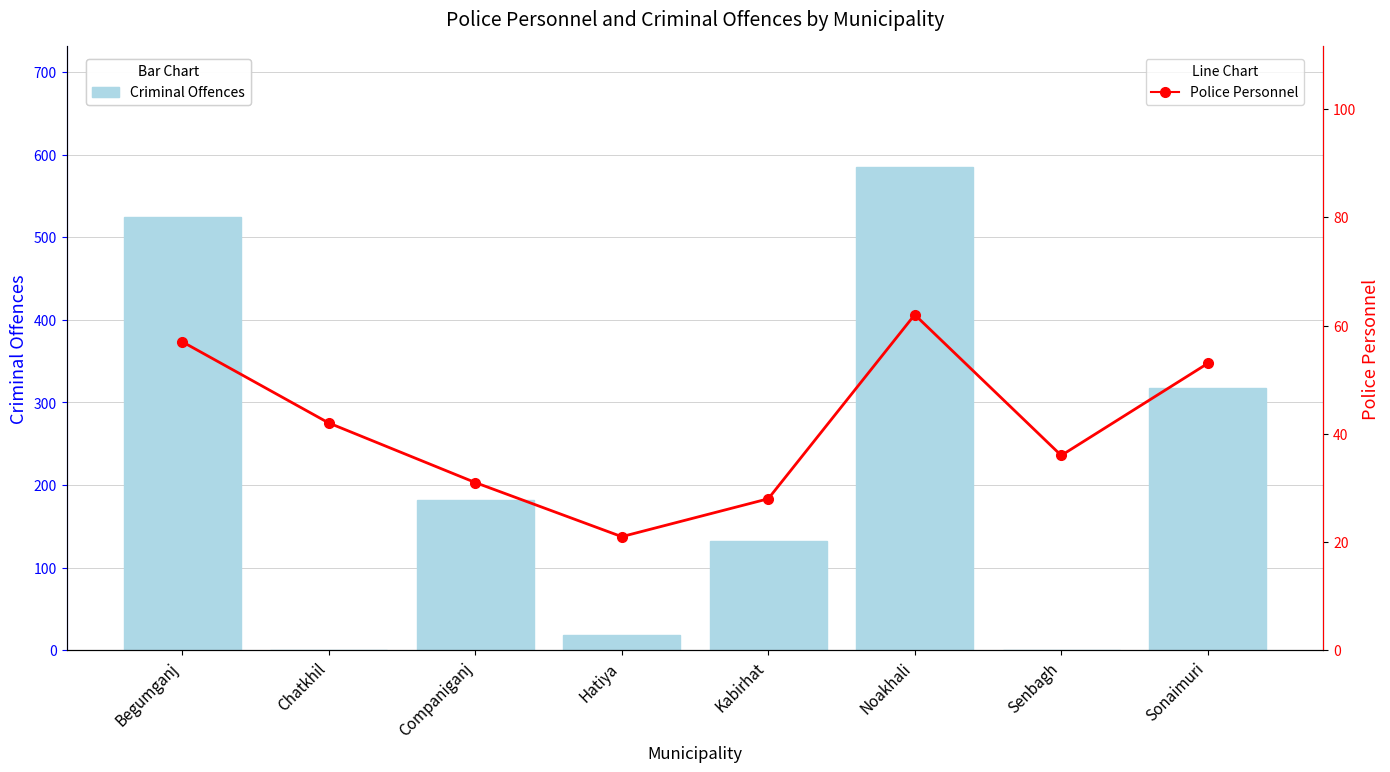

At how many categories does at least one series exceed 390?

2